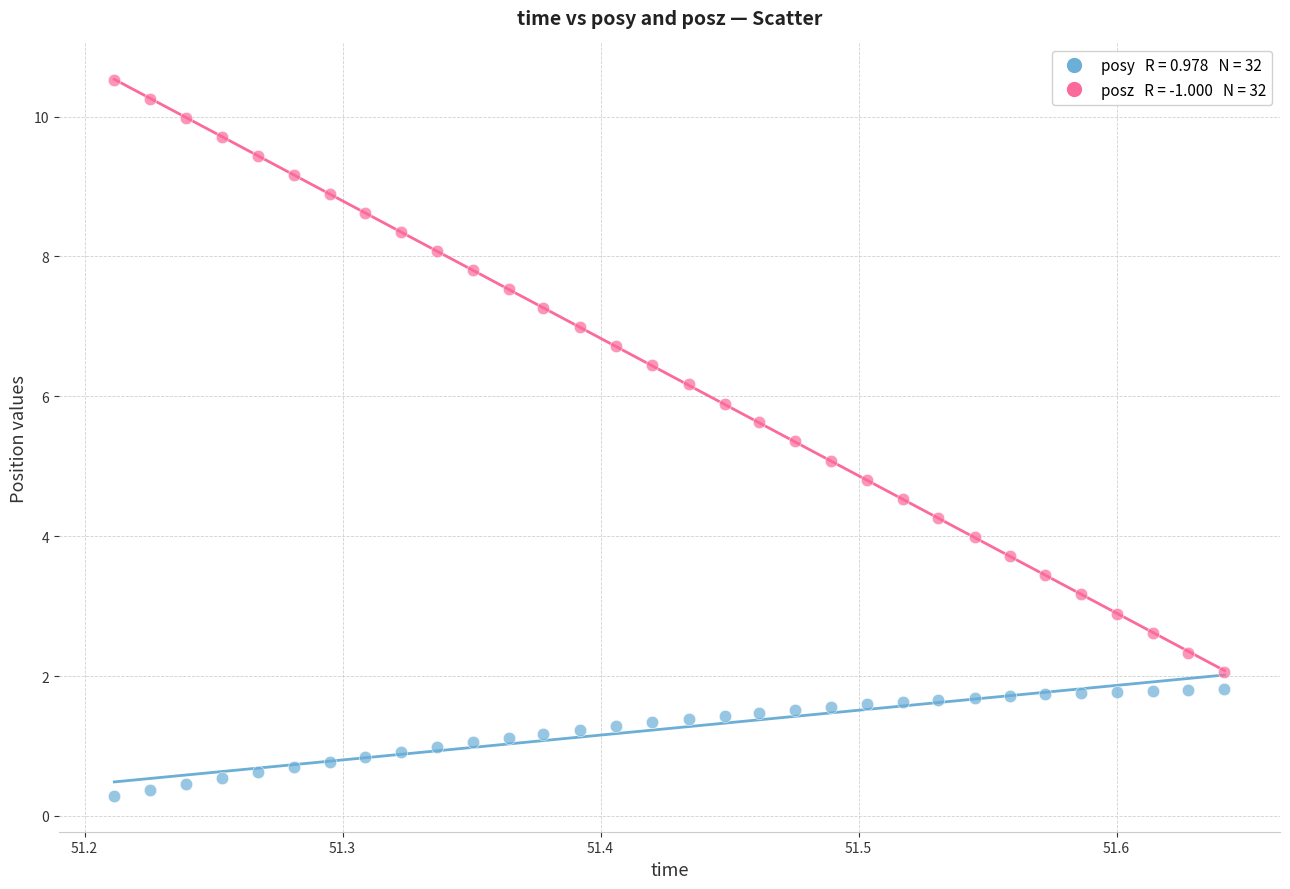

Across all data points, what is the range of Y values (max minus min)?

10.2